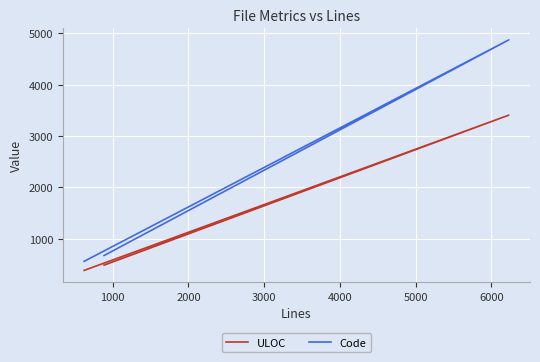

How many lines are shown in the chart?

2